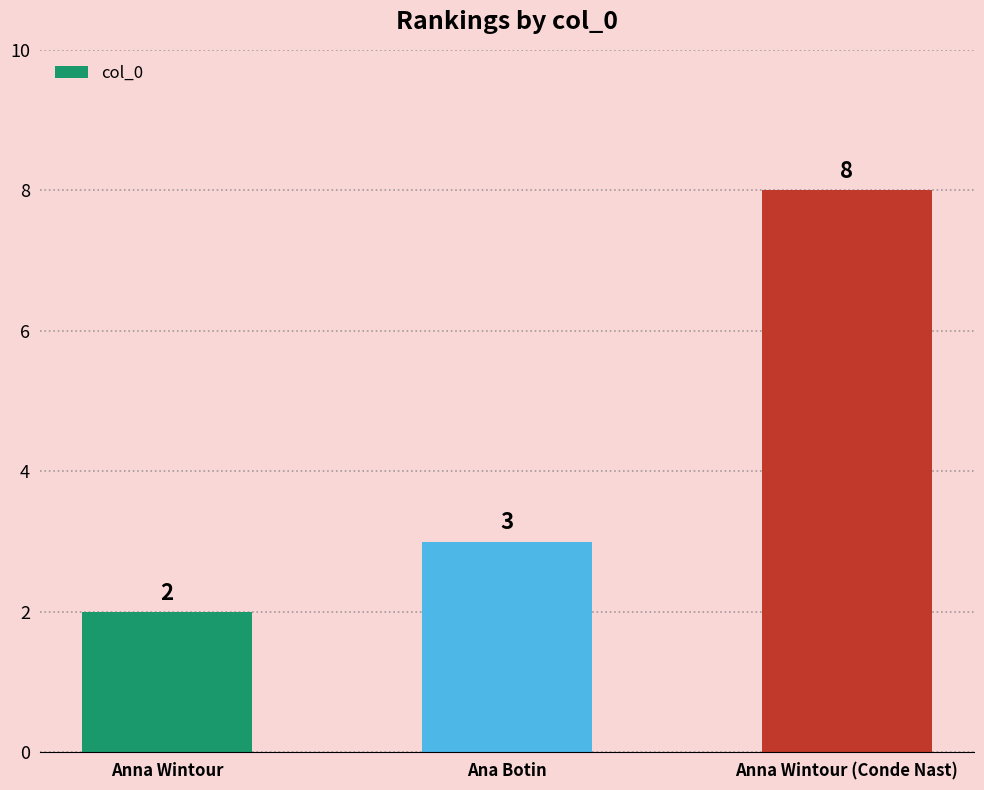

Rank the categories by value from lowest to highest.

Anna Wintour, Ana Botin, Anna Wintour (Conde Nast)